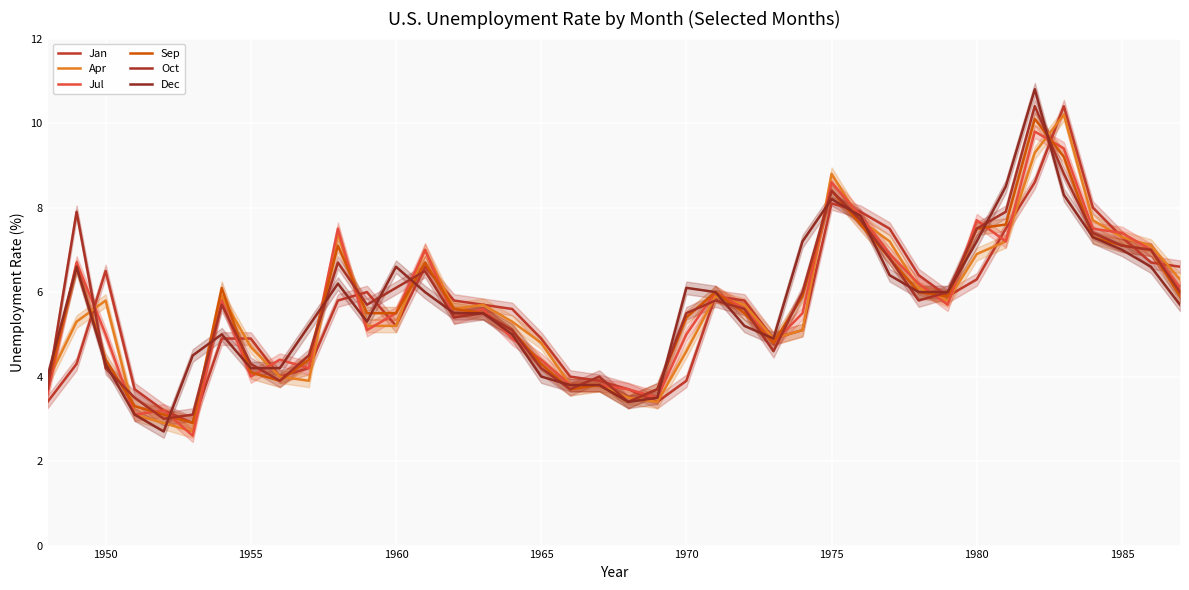

What is the average value of the Sep series?

5.7